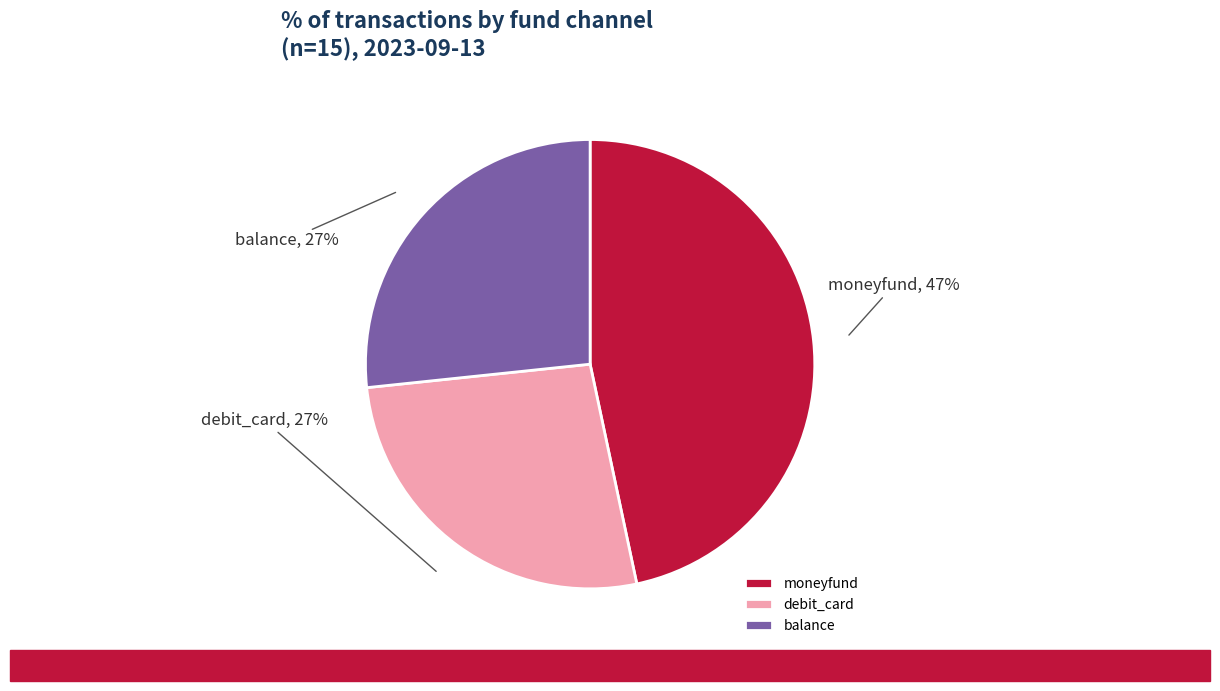

True or false: moneyfund accounts for 47% of the total.

True